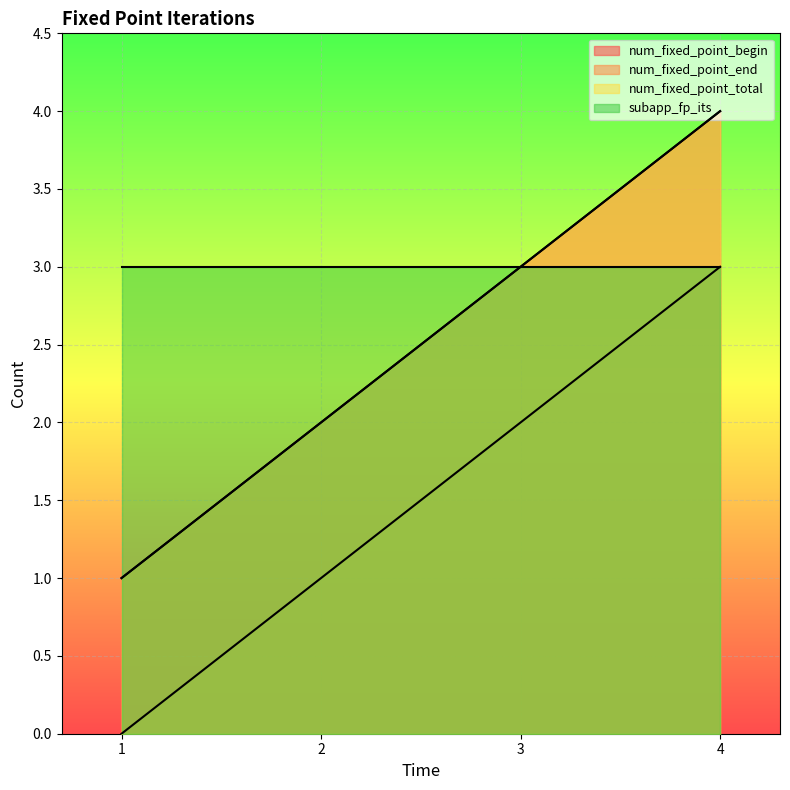

At how many categories does at least one series exceed 3?

1